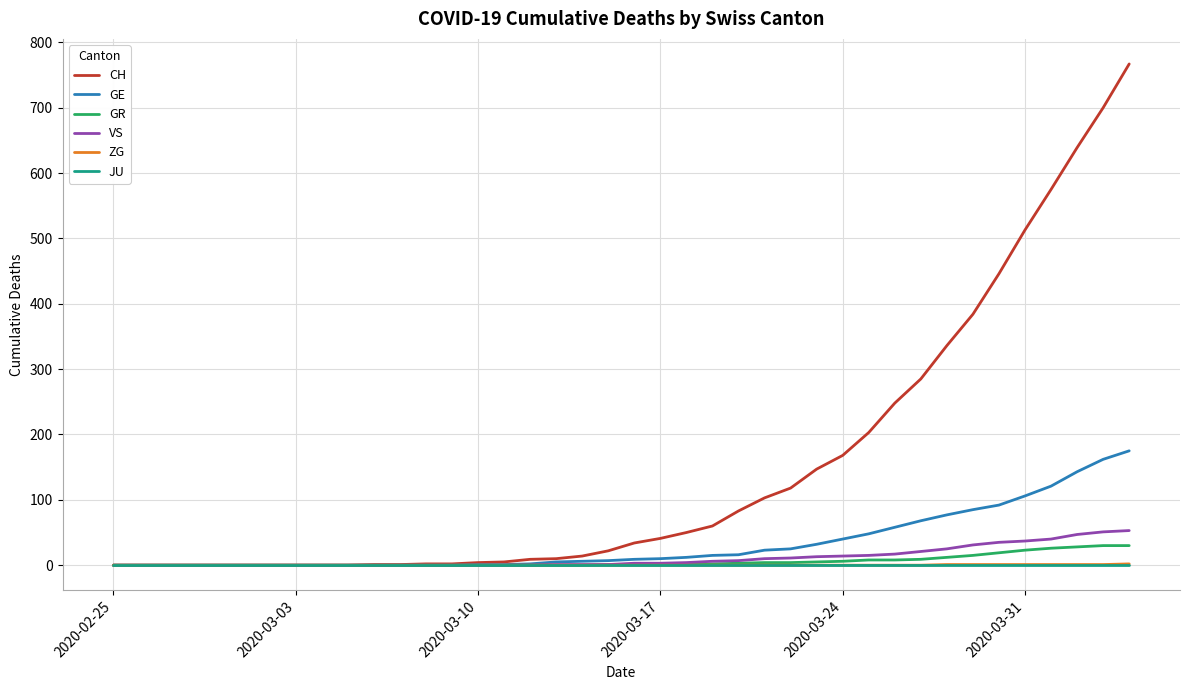

Which series has the largest total across all categories?

CH